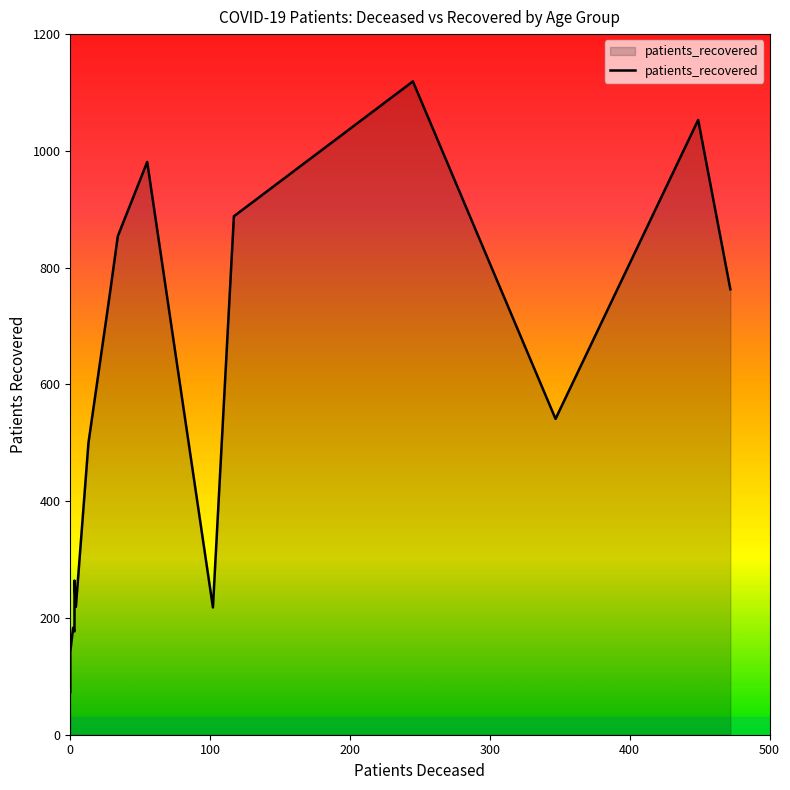

How many categories are shown in the chart?

16